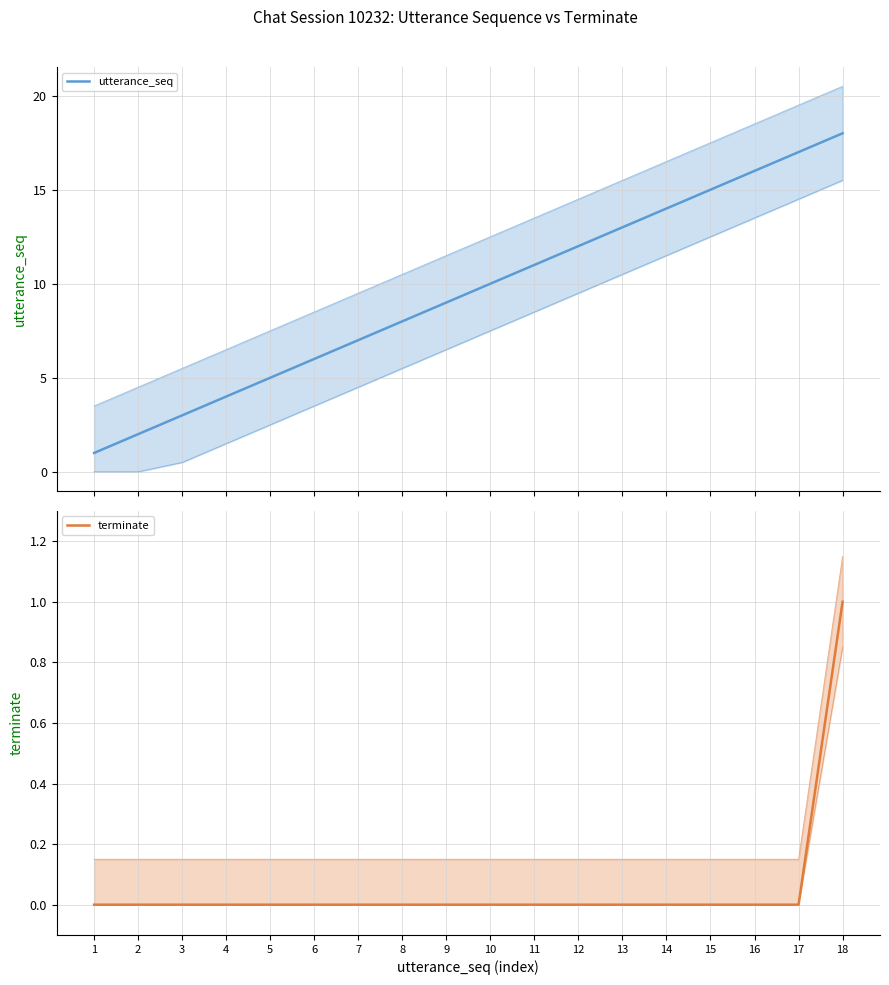

Read the utterance_seq value at 11.

11